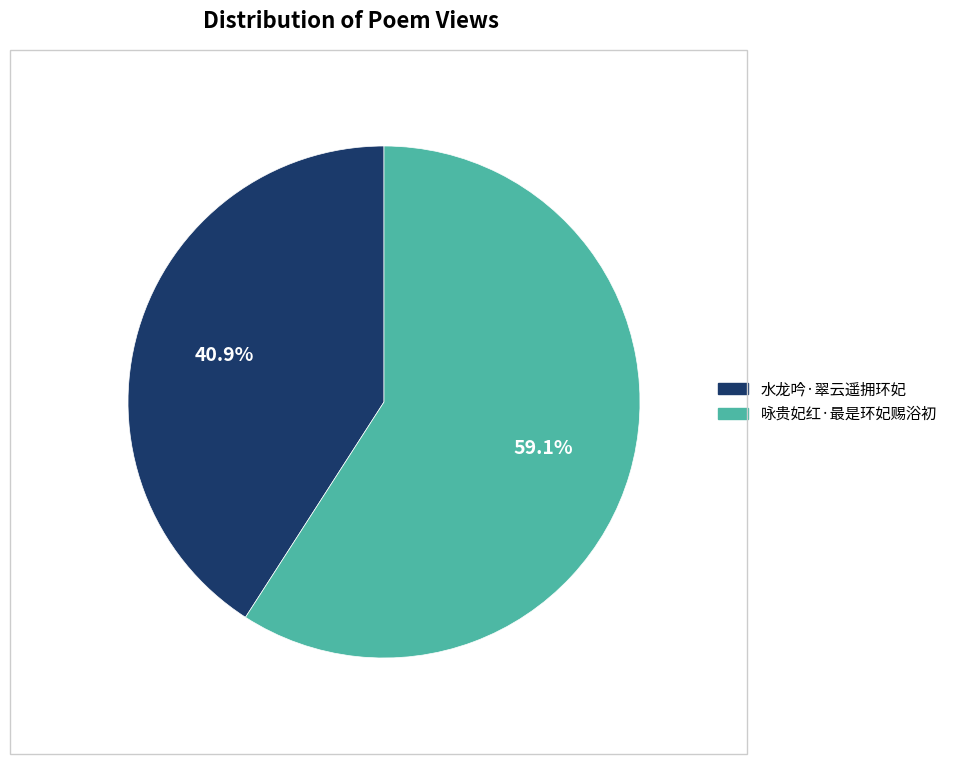

Does 咏贵妃红·最是环妃赐浴初 represent more than half of the total?

Yes